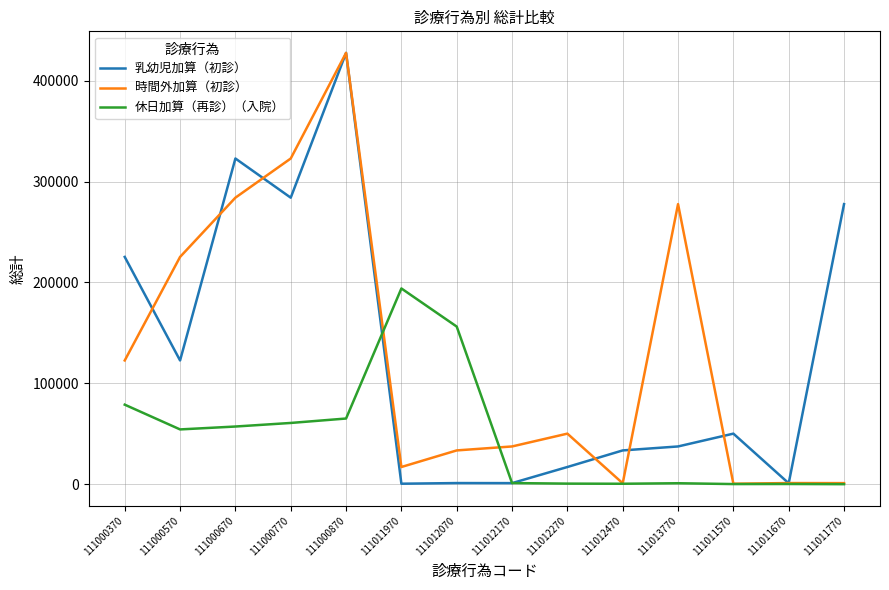

What is the maximum value shown in the chart?

427606